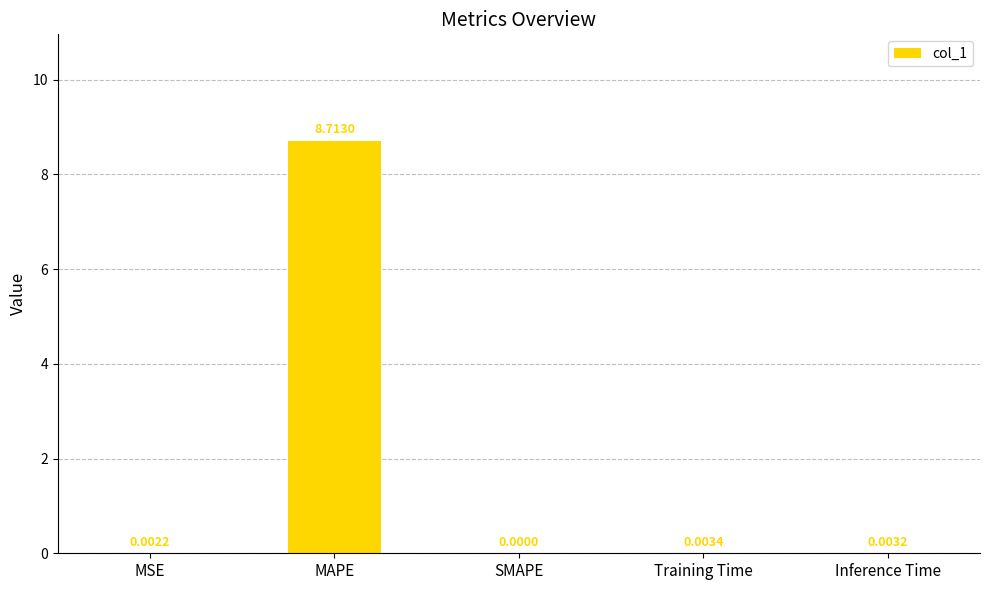

Which label corresponds to the largest value in the chart?

MAPE